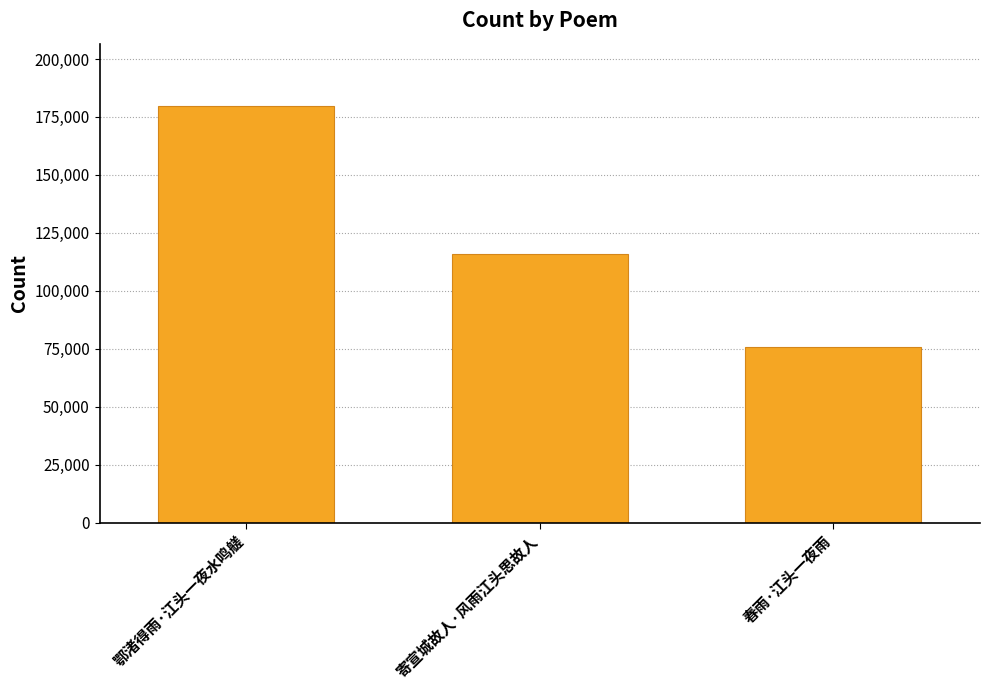

List the labels in order of value, smallest first.

春雨·江头一夜雨, 寄宣城故人·风雨江头思故人, 鄂渚得雨·江头一夜水鸣艖